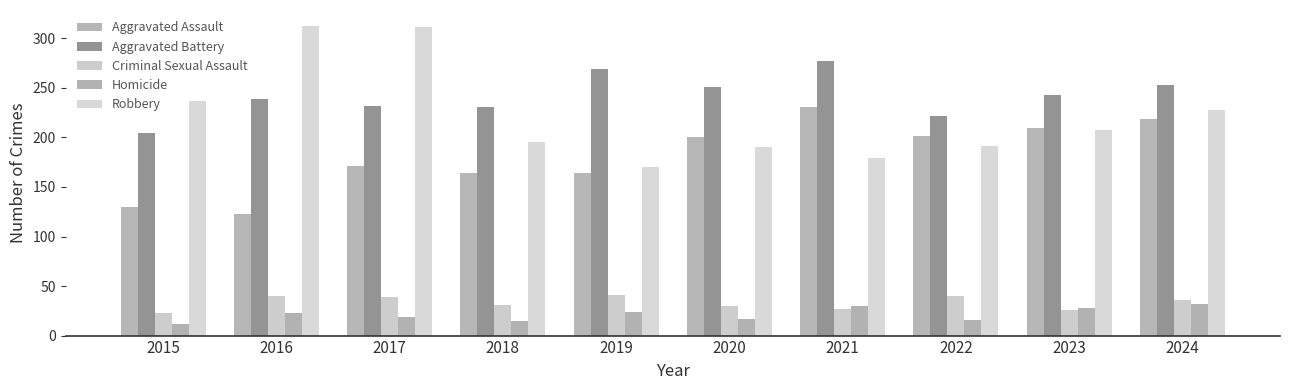

Is it true that Robbery equals 191 at 2022?

True